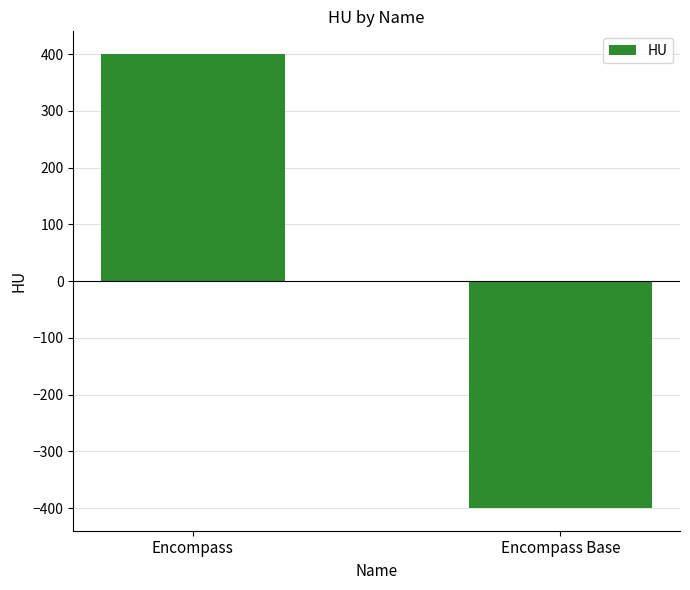

How many values are below zero?

1